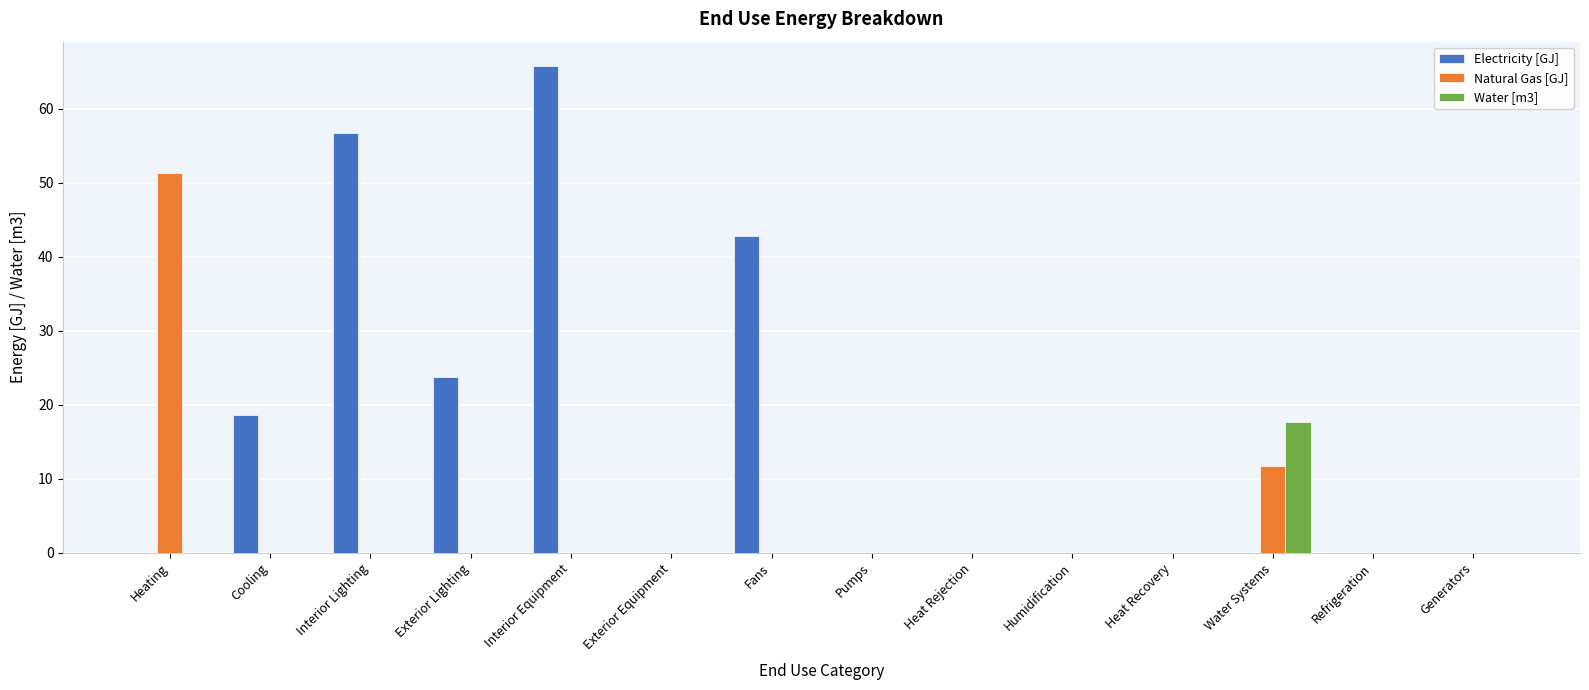

How many groups of bars are there?

14